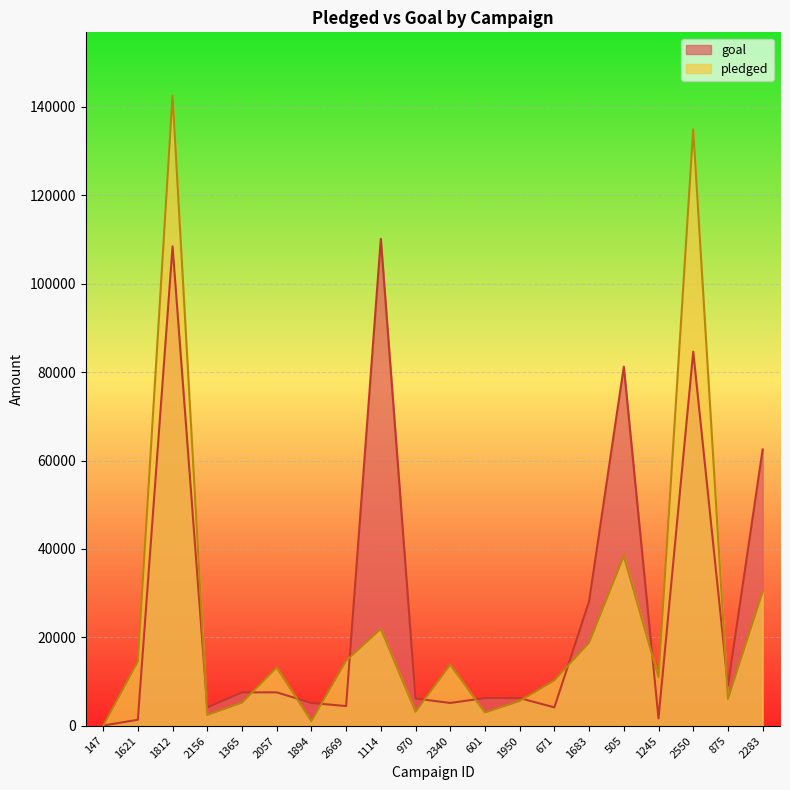

What is the sum of all goal values?

544600